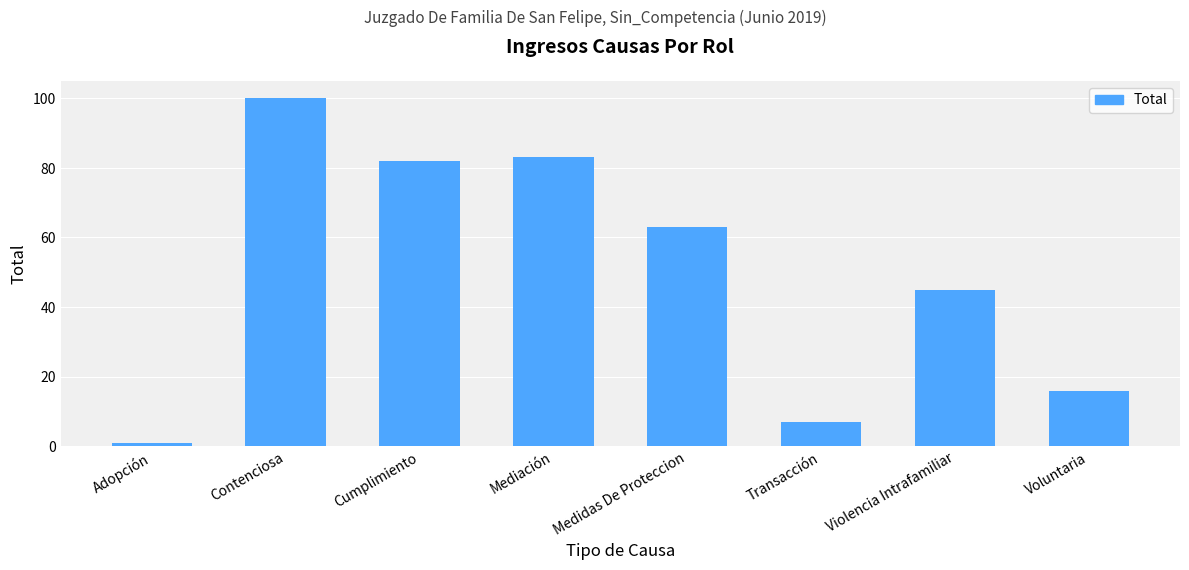

Where is the data nearest to the value 50?

Violencia Intrafamiliar